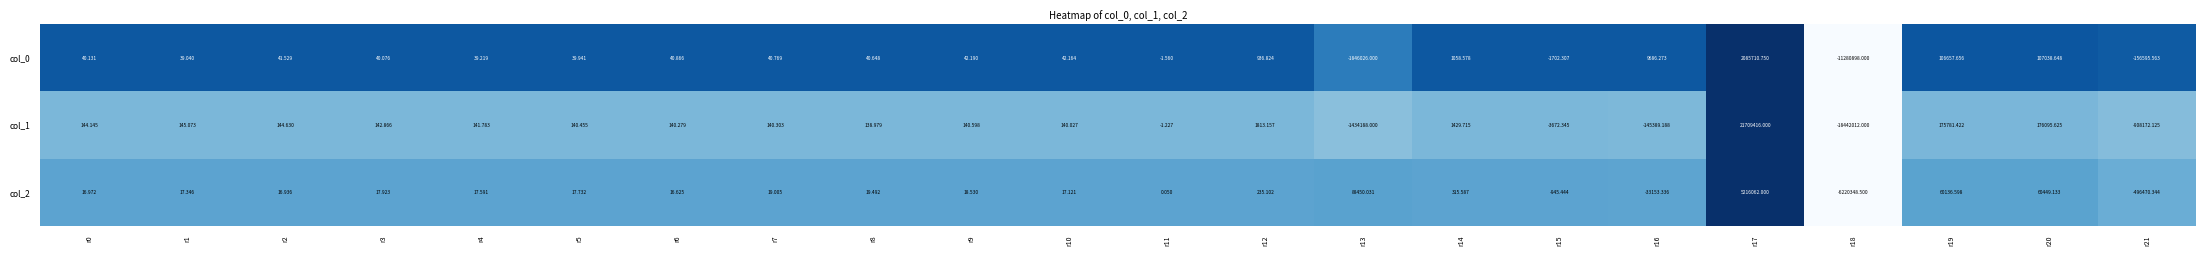

At how many categories does at least one series exceed 0?

19